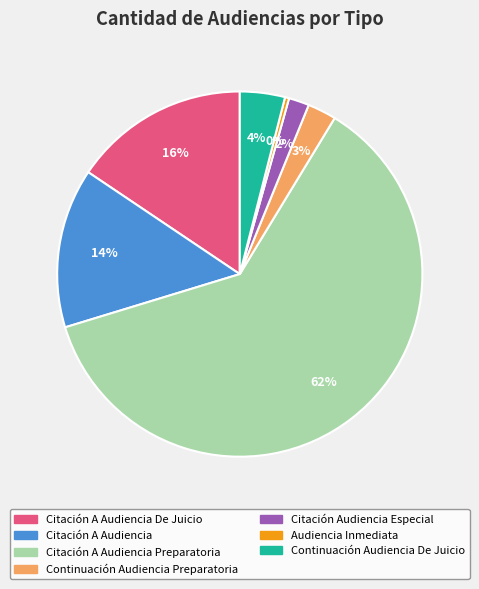

How many slices are in this pie chart?

7